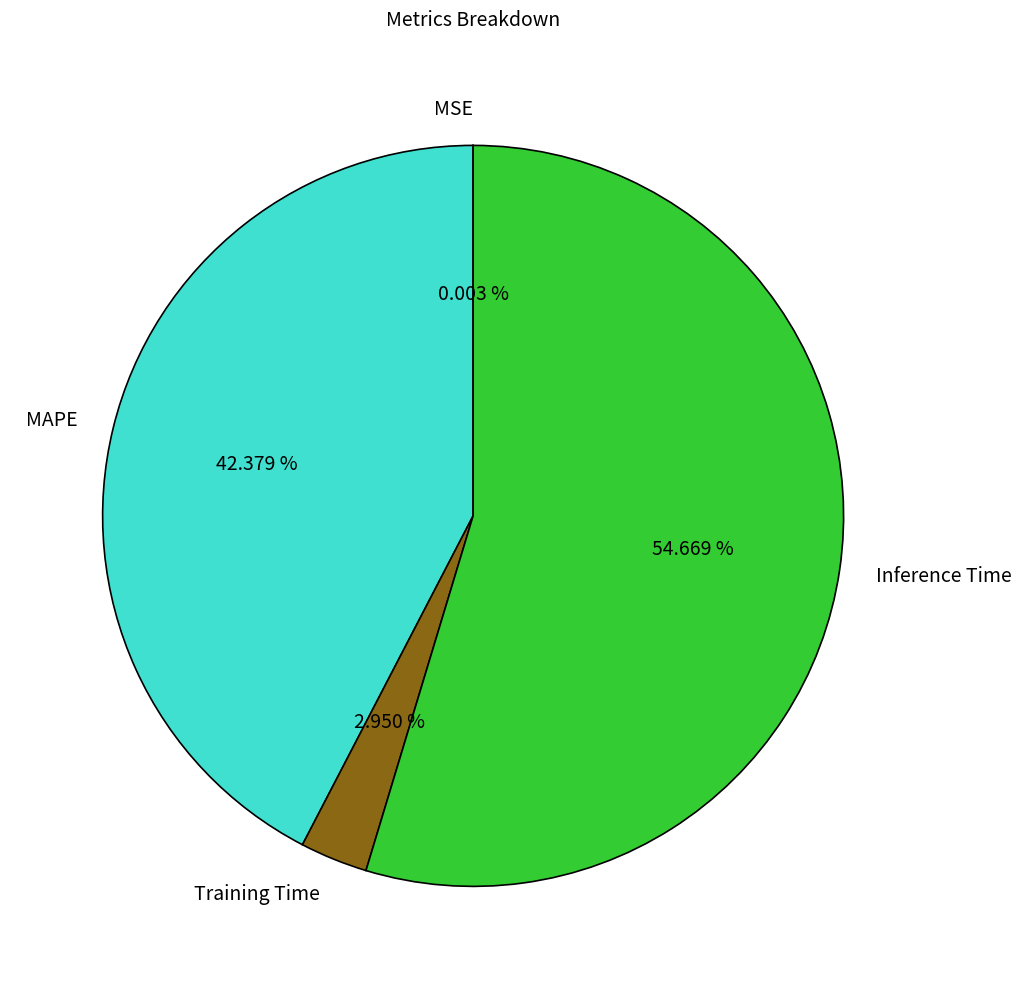

Does Inference Time account for over 50% of the chart?

Yes